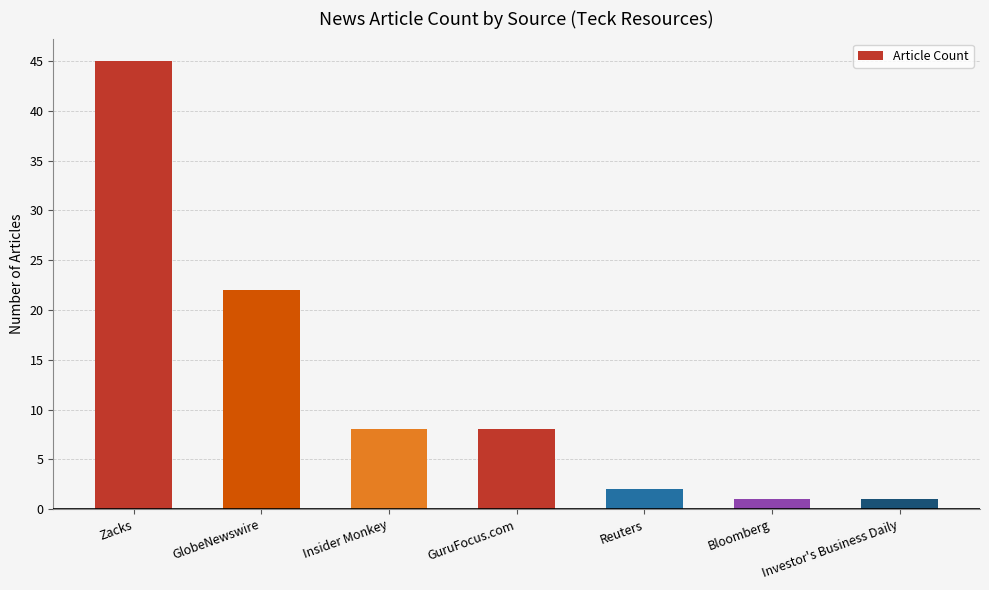

Reading left to right, what are all the values shown in this chart?

Zacks=45	GlobeNewswire=22	Insider Monkey=8	GuruFocus.com=8	Reuters=2	Bloomberg=1	Investor's Business Daily=1